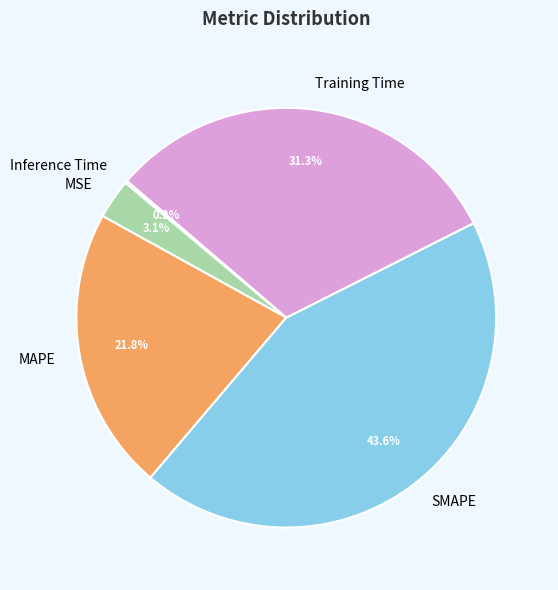

The SMAPE slice represents 44% of the pie. True or false?

True